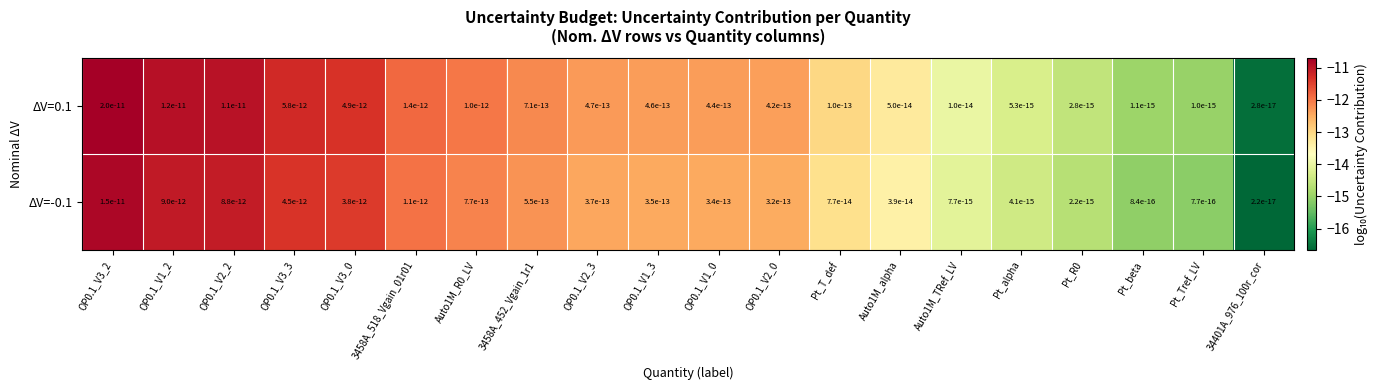

At which label does ΔV=0.1 first exceed -12?

OP0.1_V3_2